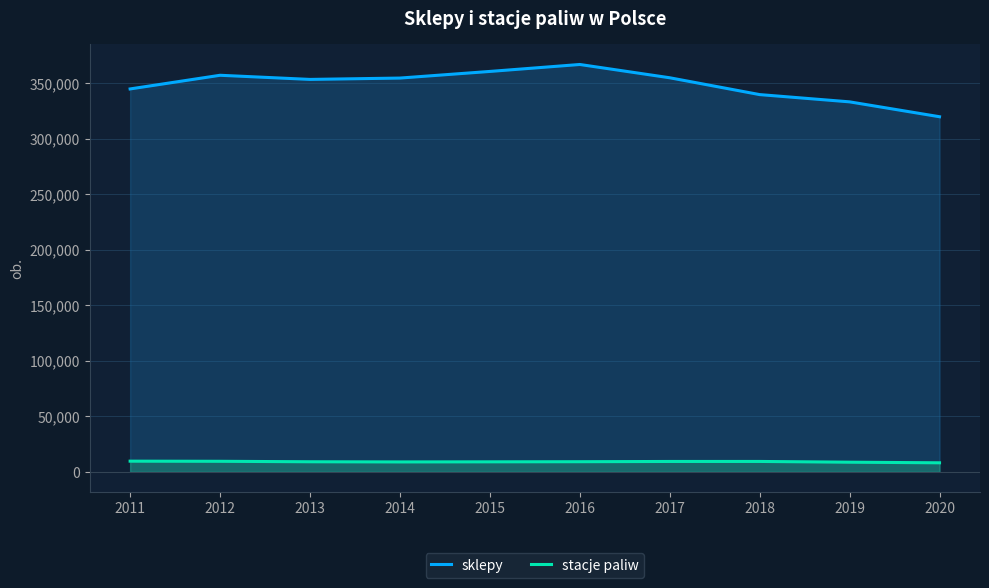

True or false: sklepy and stacje paliw intersect in this chart.

False